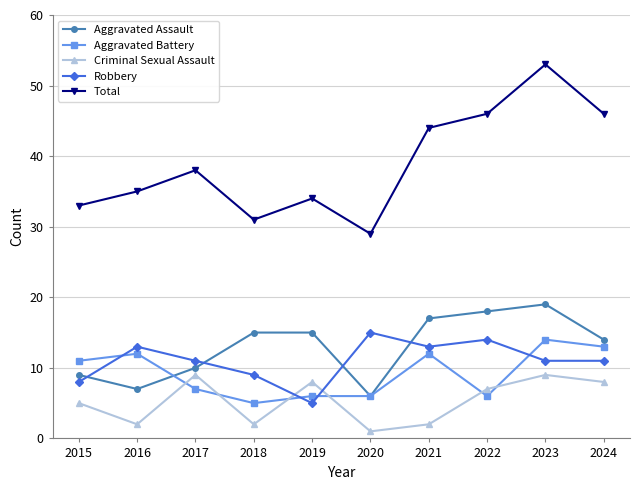

How many data points in Criminal Sexual Assault are less than 7?

5